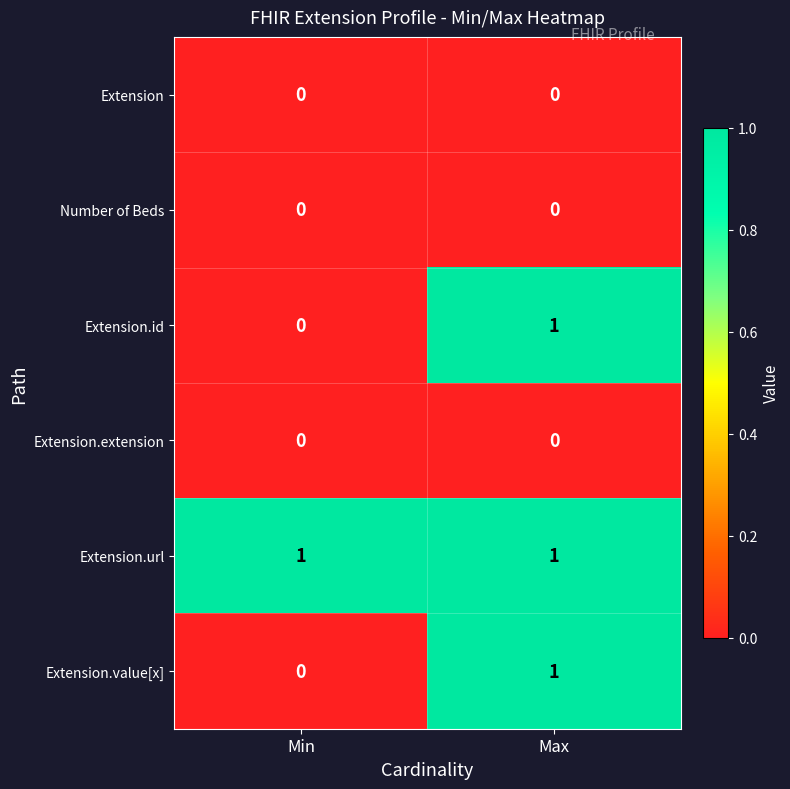

Reading right to left, list all the values displayed in this chart.

Extension: 0	0
Number of Beds: 0	0
Extension.id: 1	0
Extension.extension: 0	0
Extension.url: 1	1
Extension.value[x]: 1	0